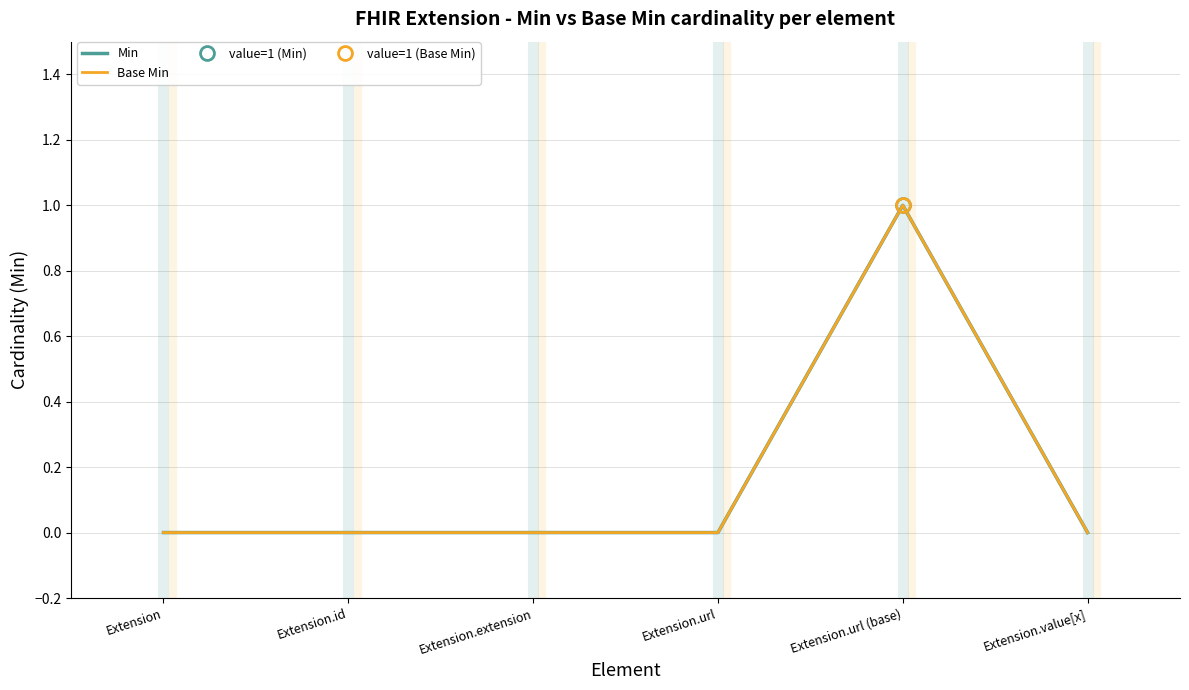

What is the label of the 2nd point from the left?

Extension.id